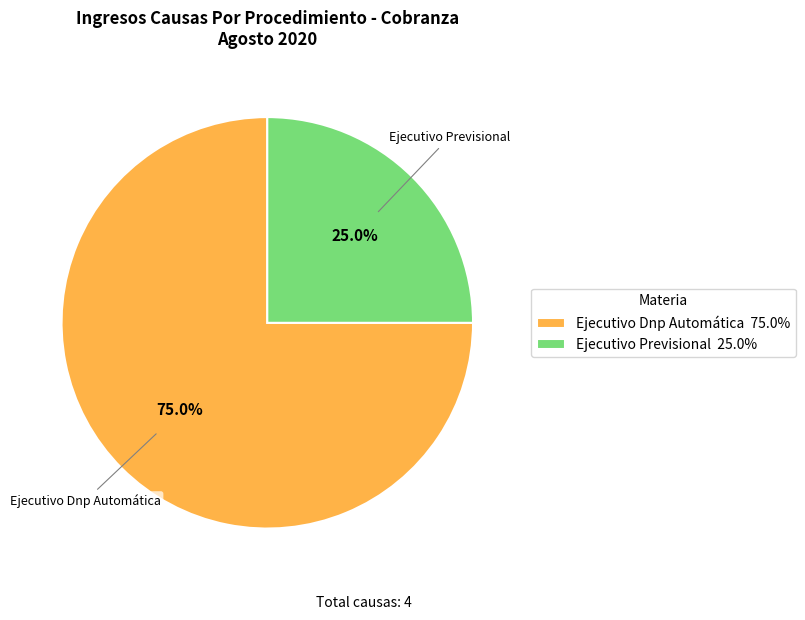

To the nearest percent, what portion does Ejecutivo Previsional represent?

25%